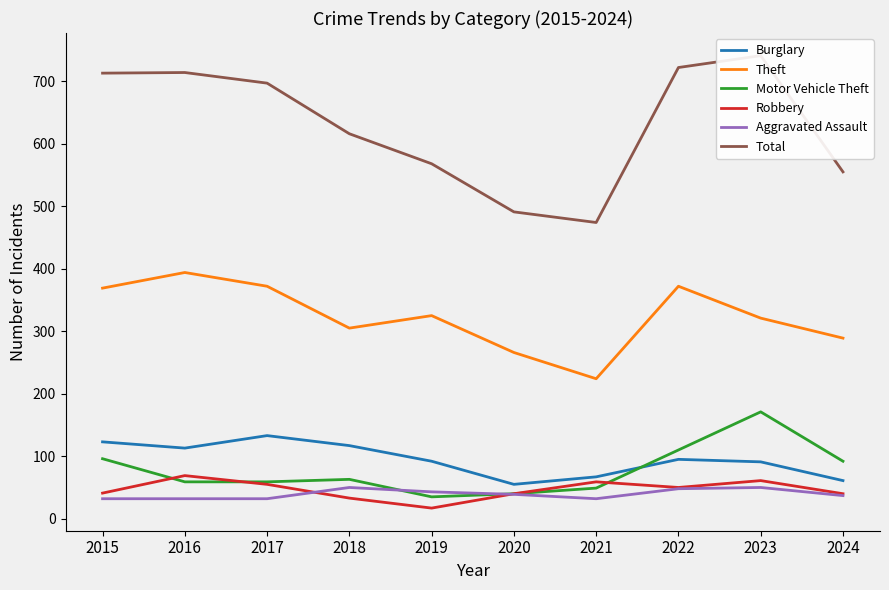

The value of Aggravated Assault at 2022 is 73. True or false?

False